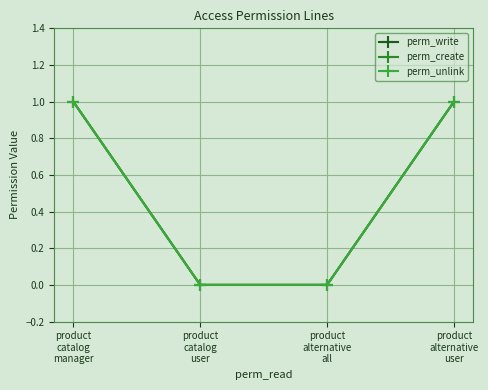

How many perm_unlink values are between 0 and 1?

4